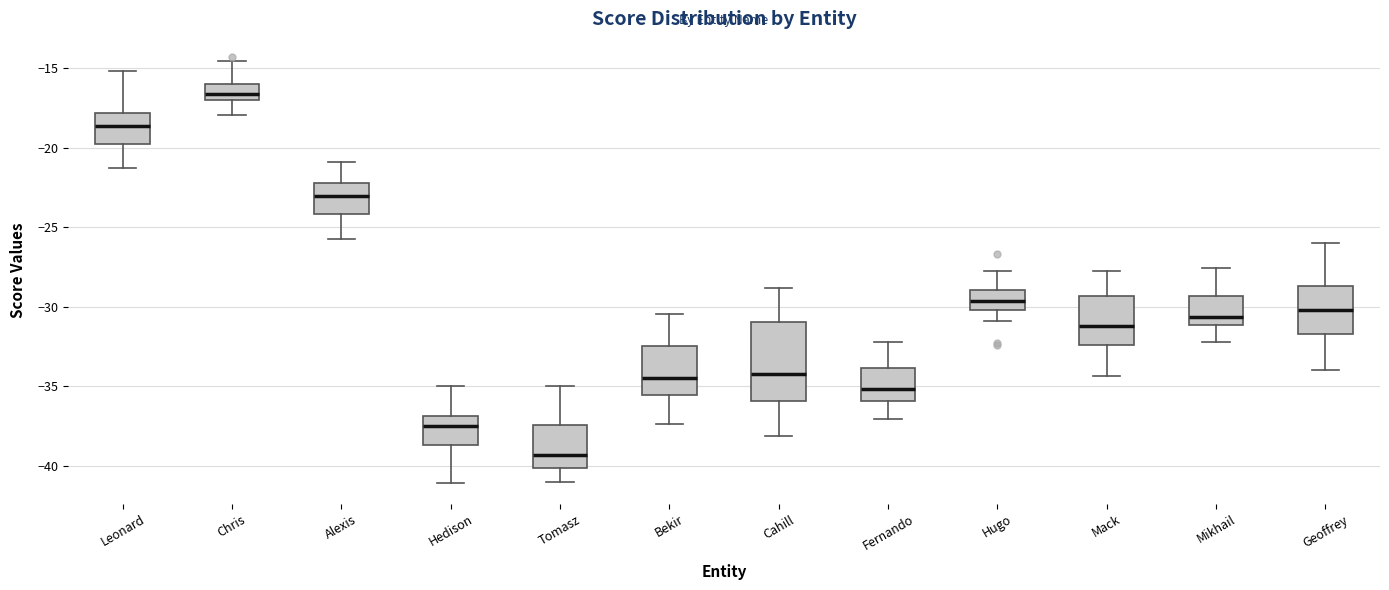

Which box's median line is the lowest?

Tomasz